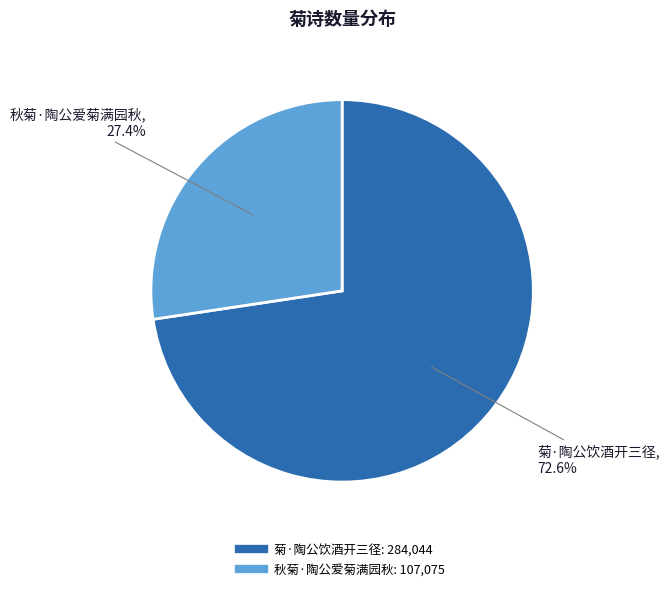

Which category has the biggest portion of the pie?

菊·陶公饮酒开三径